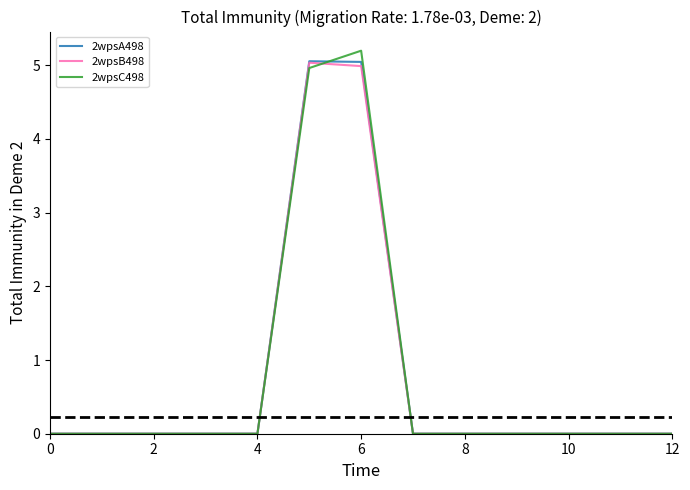

At how many categories does at least one series exceed 2?

2